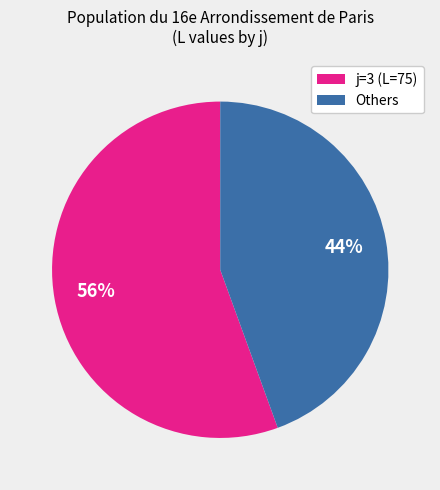

To the nearest percent, what is the average slice percentage?

50%